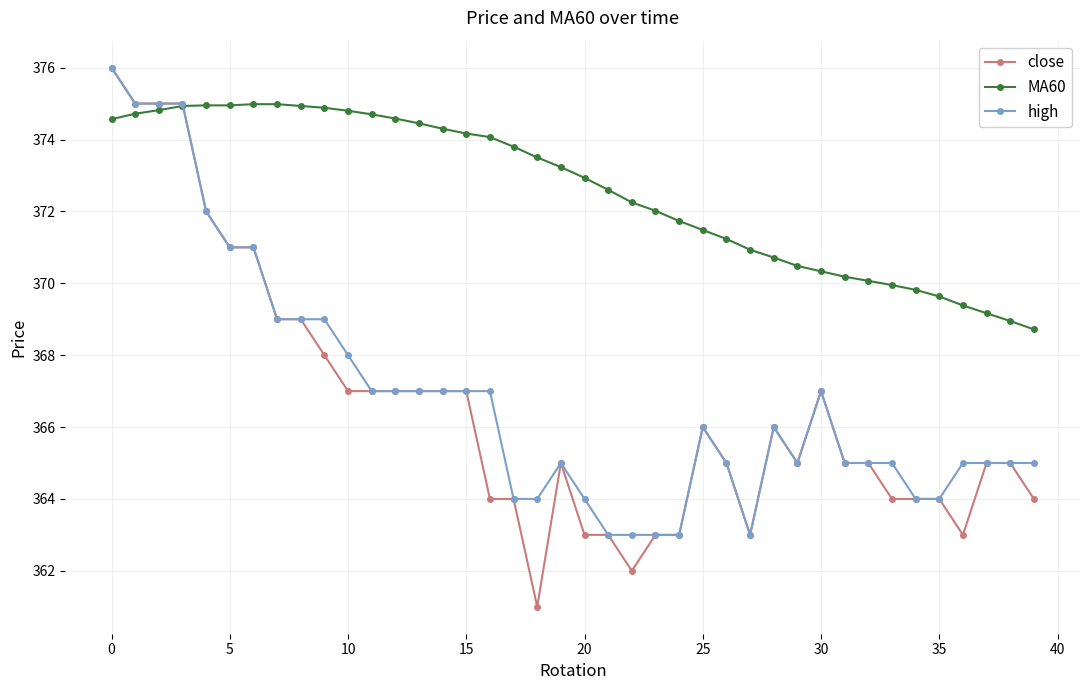

Which series has the widest spread of values?

close